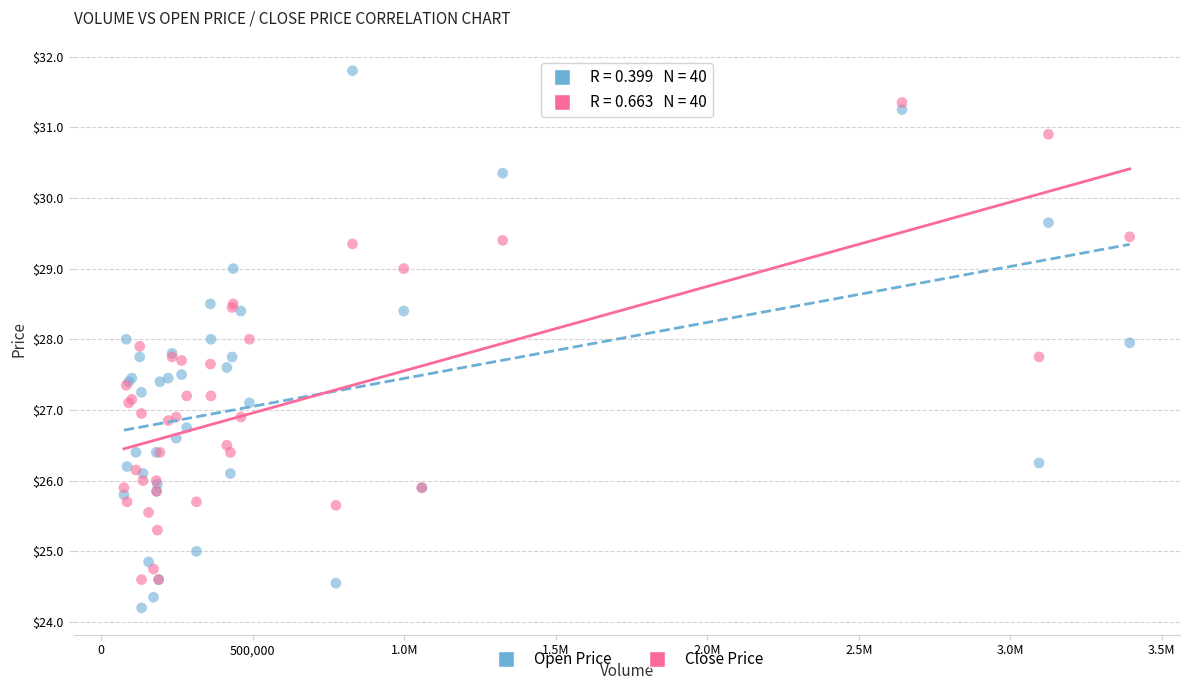

What are all the series names shown in the legend?

Open Price, Close Price